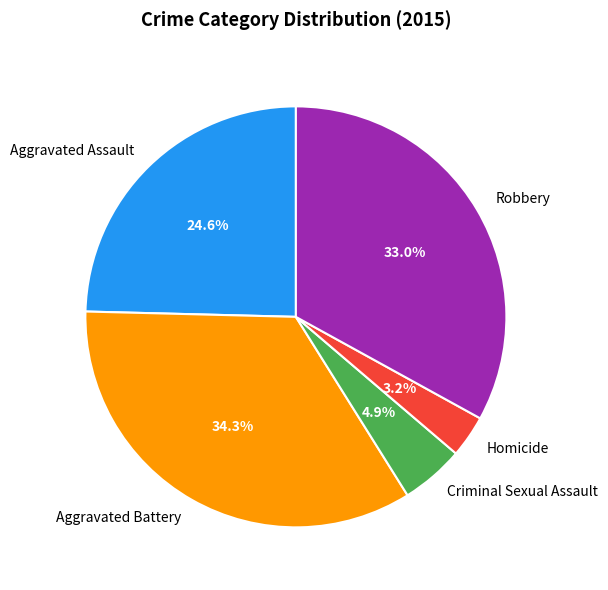

To the nearest percent, what percentage of the pie is Homicide?

3%